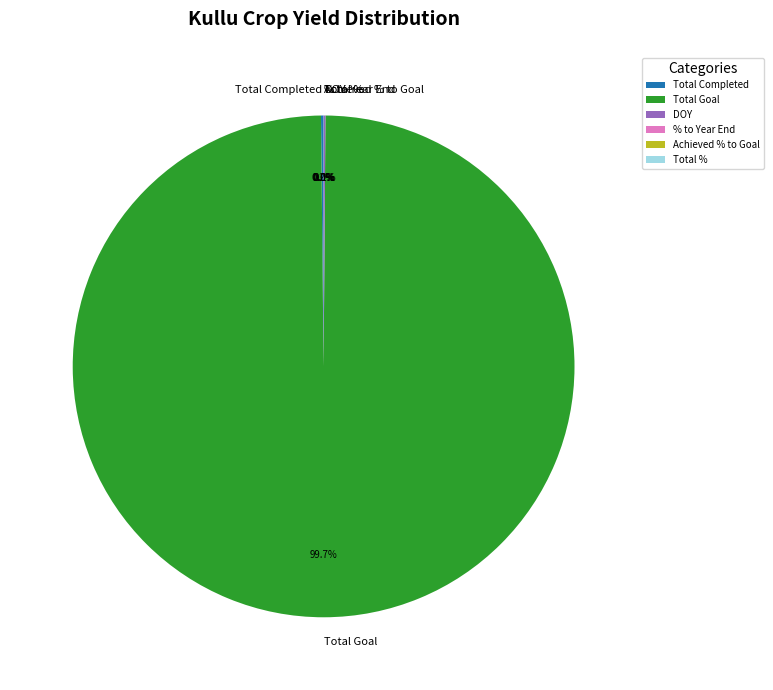

Does Total Goal represent more than half of the total?

Yes